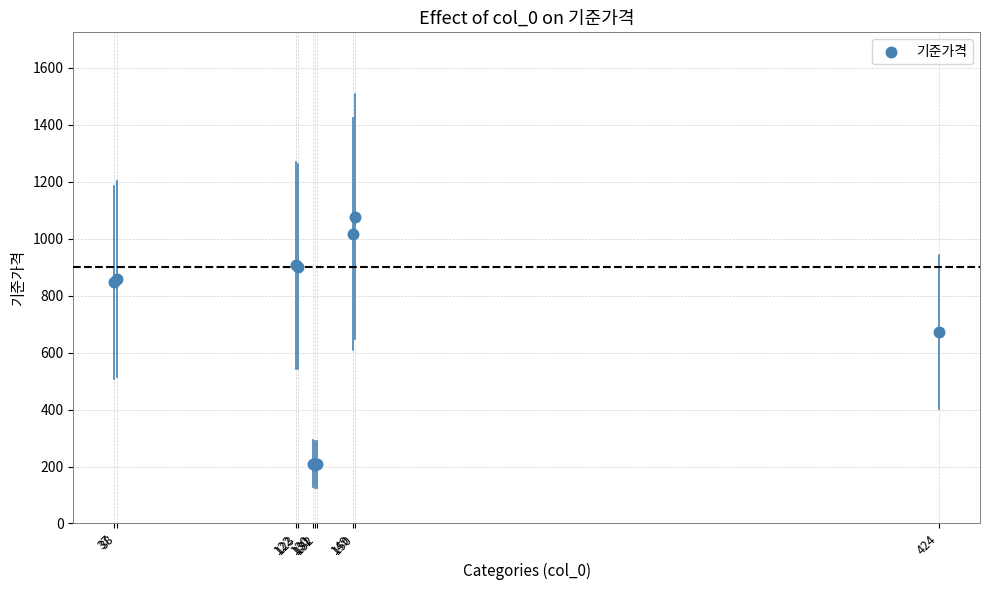

What Y value in the scatter plot is closest to 642?

672.6